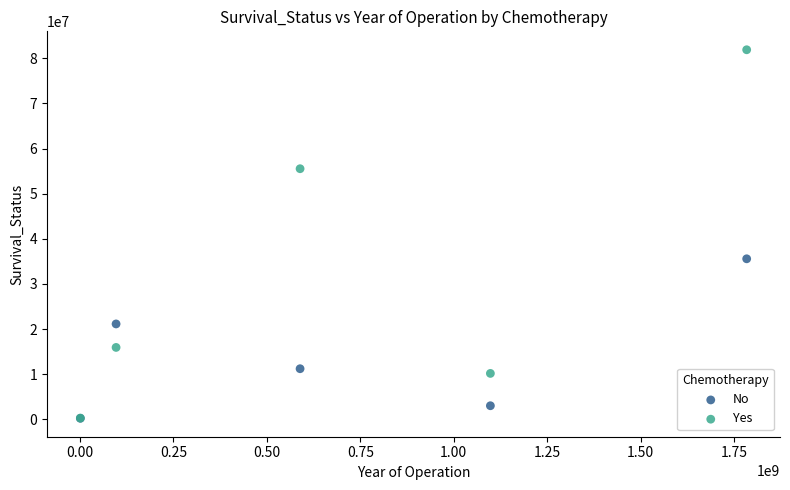

In the Yes series, what Y value is closest to 41075140?

55525669.7